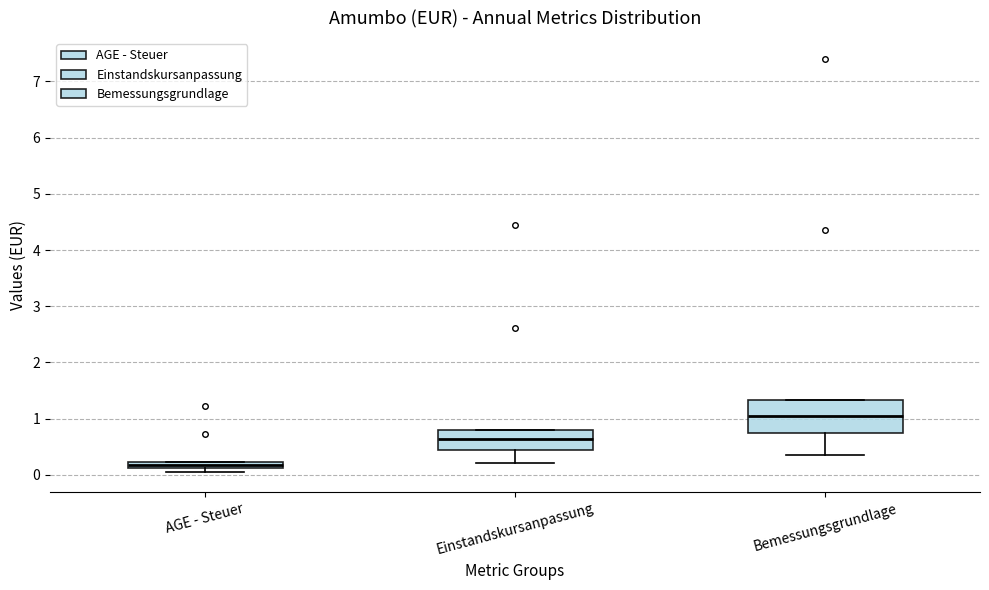

Which box has the highest median line?

Bemessungsgrundlage